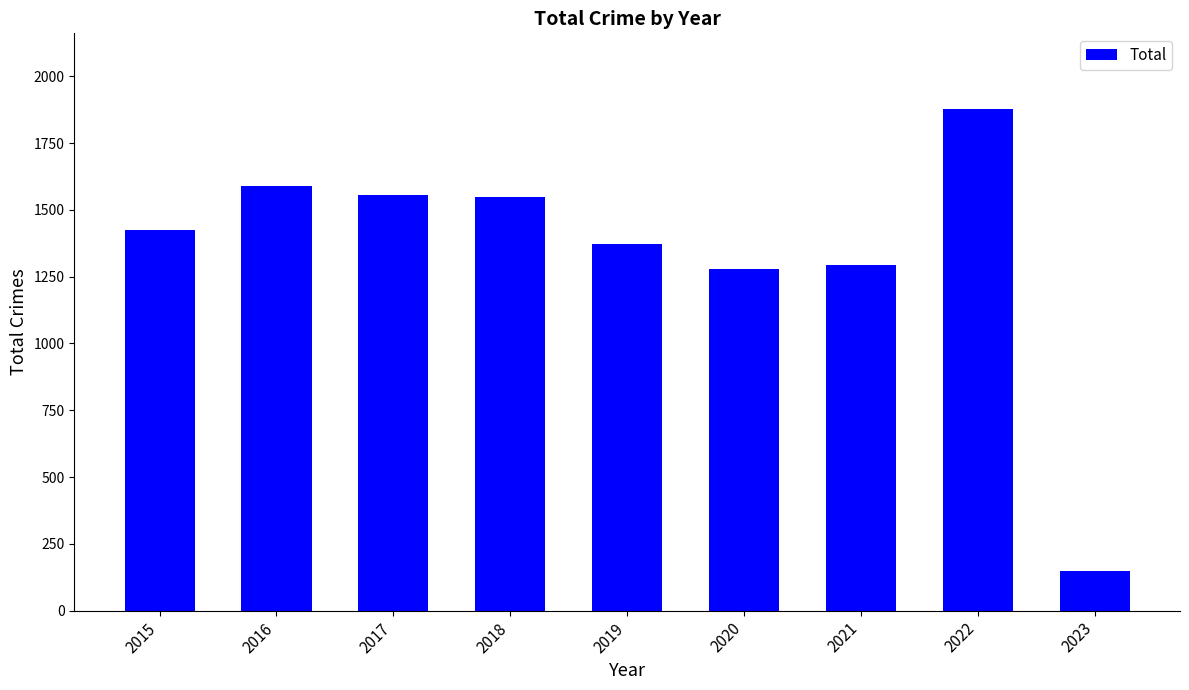

What is the change in value from 2021 to 2023?

-1146